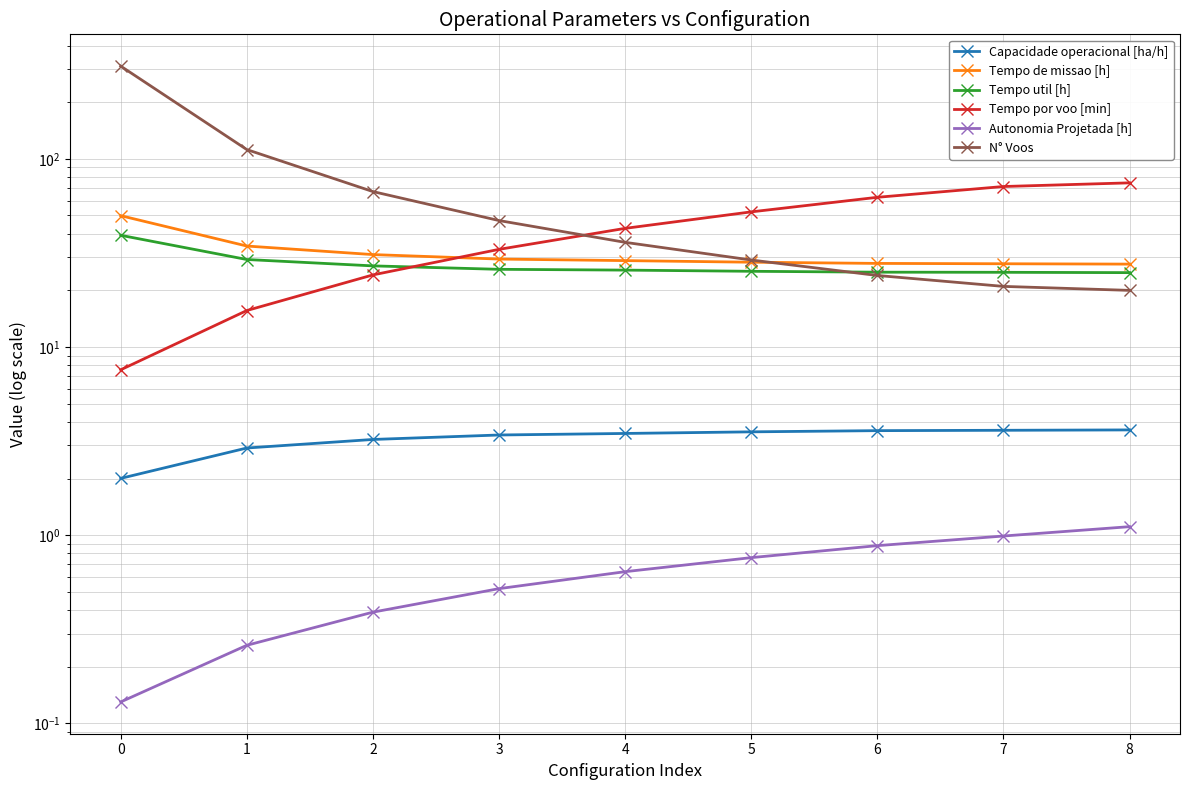

True or false: Capacidade operacional [ha/h] and Tempo por voo [min] intersect in this chart.

False